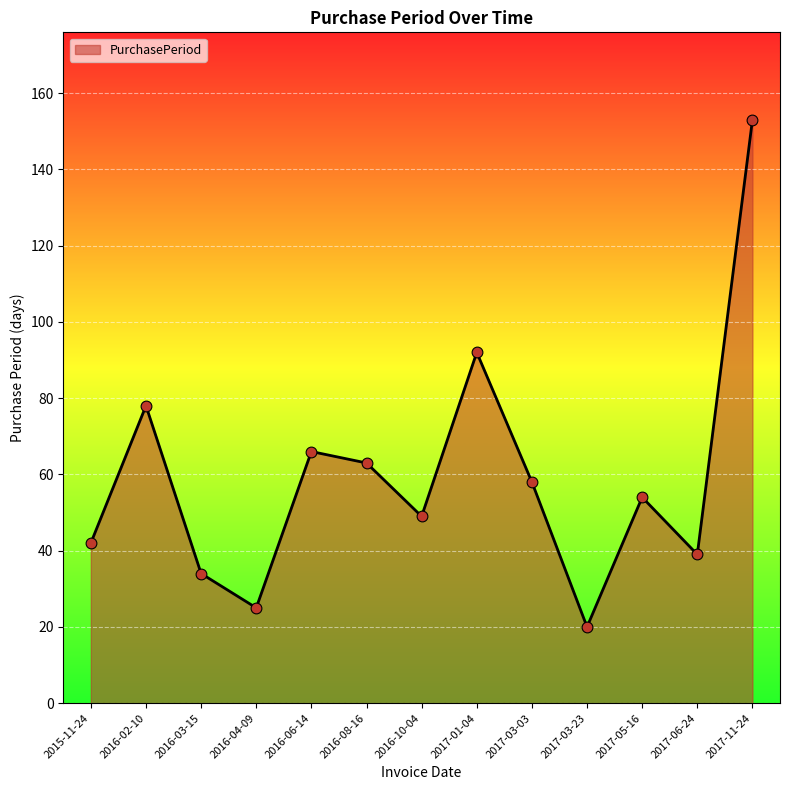

What is the change in value from 2016-06-14 to 2017-03-23?

-46